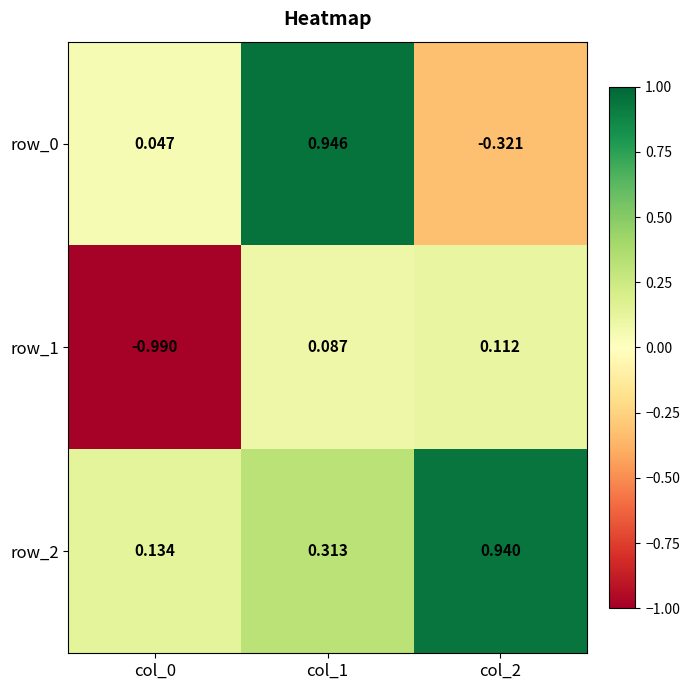

What is the difference between the row_2 values at col_1 and col_0?

0.2